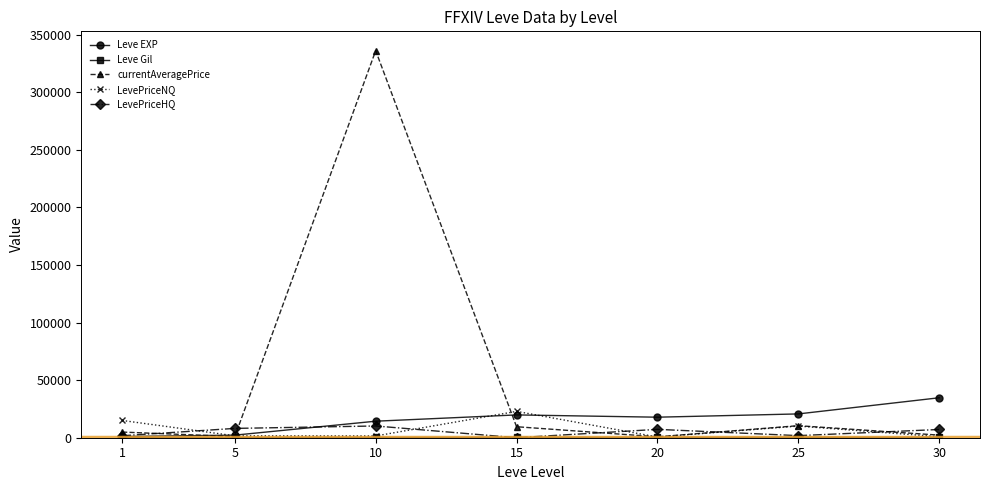

Is the value of LevePriceNQ at 25 greater than the value of currentAveragePrice at 20?

Yes